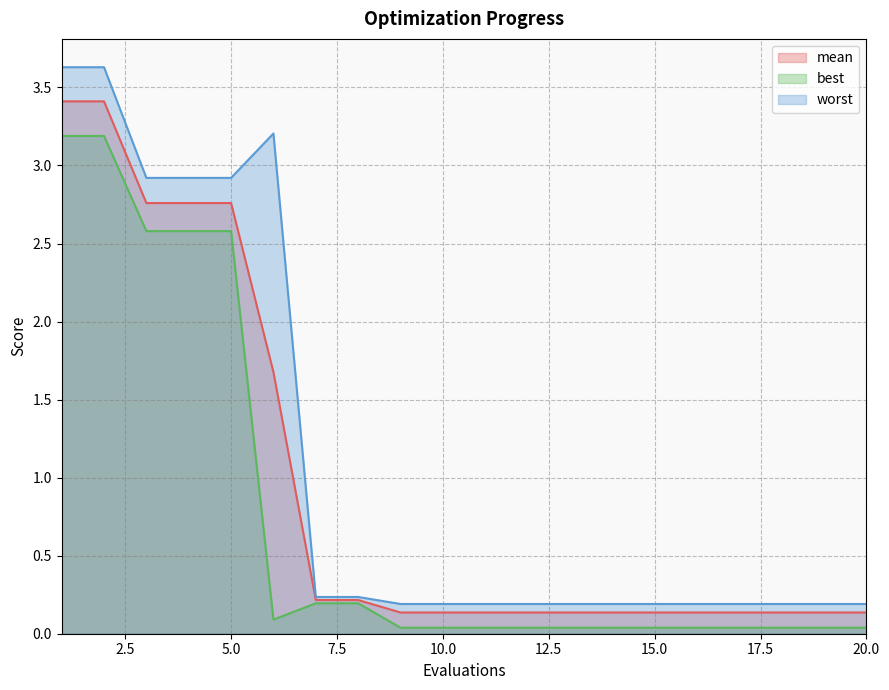

Reading left to right, list all the values displayed in this chart.

mean: 1=3.4	2=3.4	3=2.8	4=2.8	5=2.8	6=1.7	7=0.2	8=0.2	9=0.1	10=0.1	11=0.1	12=0.1	13=0.1	14=0.1	15=0.1	16=0.1	17=0.1	18=0.1	19=0.1	20=0.1
best: 1=3.2	2=3.2	3=2.6	4=2.6	5=2.6	6=0.1	7=0.2	8=0.2	9=0.0	10=0.0	11=0.0	12=0.0	13=0.0	14=0.0	15=0.0	16=0.0	17=0.0	18=0.0	19=0.0	20=0.0
worst: 1=3.6	2=3.6	3=2.9	4=2.9	5=2.9	6=3.2	7=0.2	8=0.2	9=0.2	10=0.2	11=0.2	12=0.2	13=0.2	14=0.2	15=0.2	16=0.2	17=0.2	18=0.2	19=0.2	20=0.2